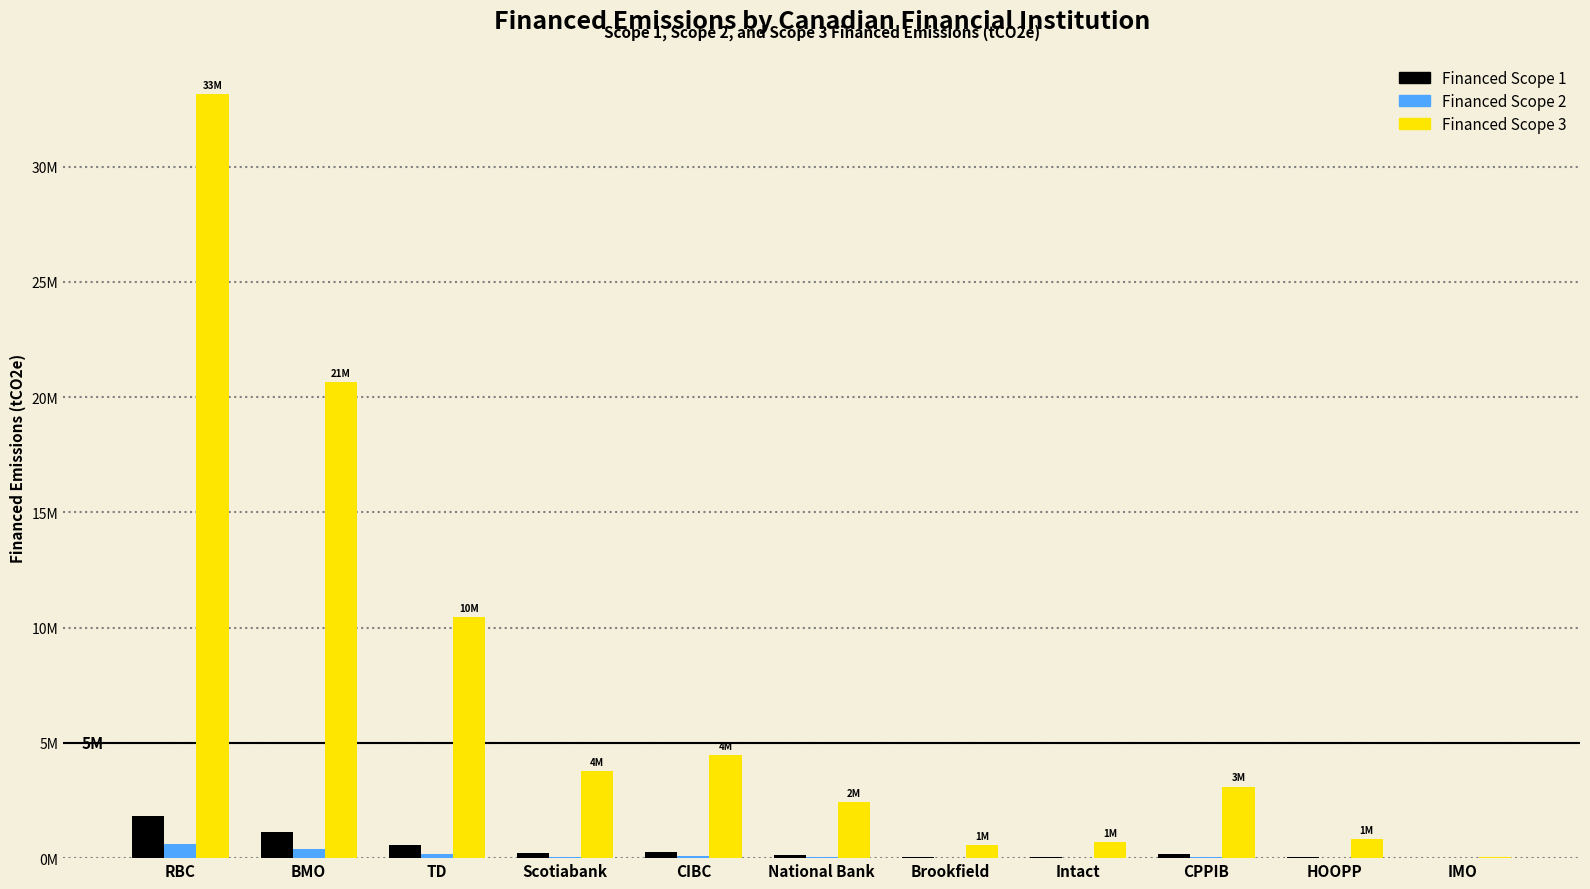

Where is Financed Scope 1 nearest to the value 925630?

BMO